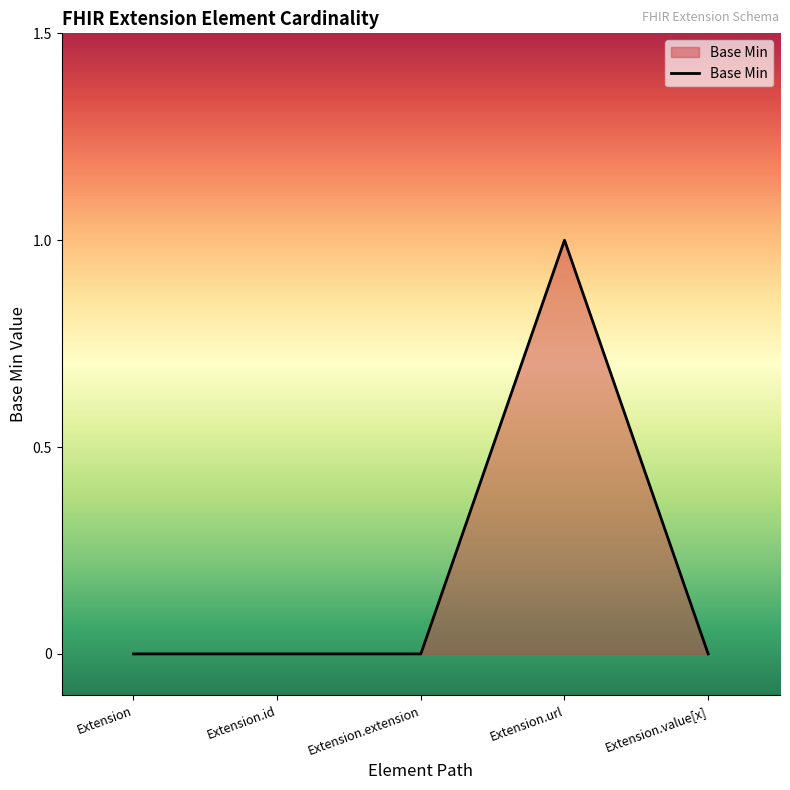

Is it true that the value at Extension is 0?

True